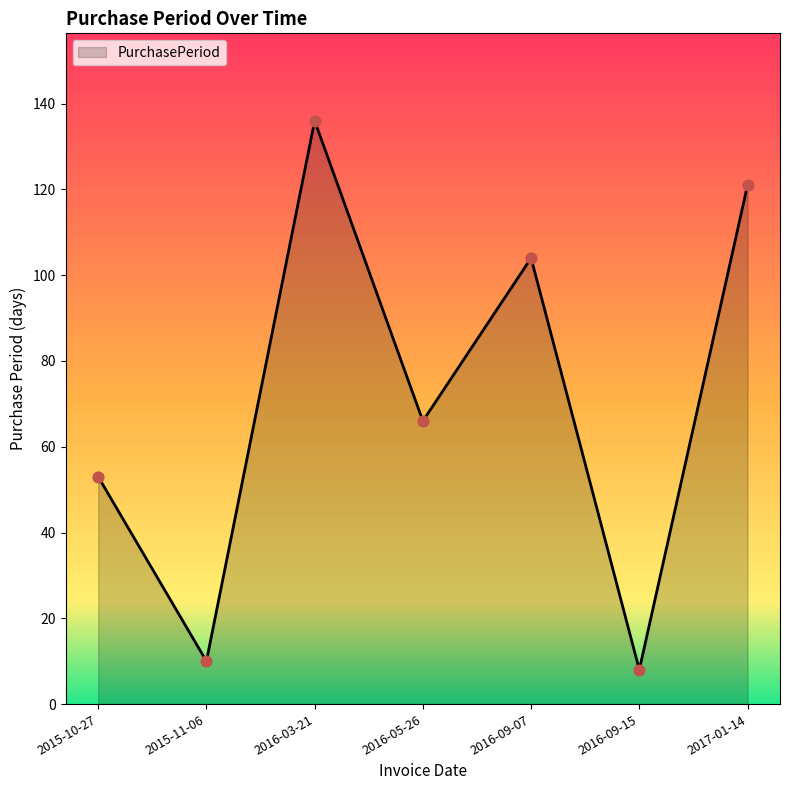

What is the change in value from 2016-09-07 to 2016-09-15?

-96